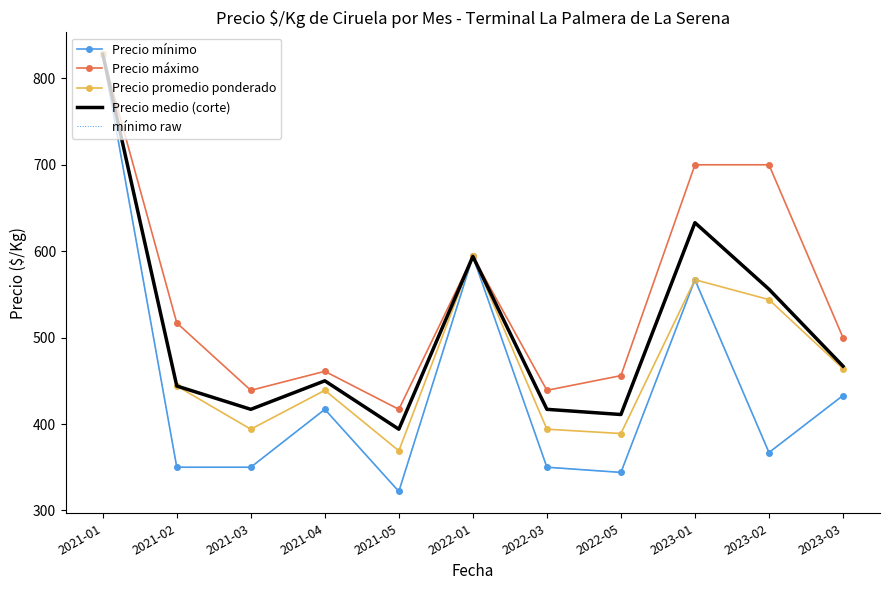

The value of Precio mínimo at 2023-03 is 227. True or false?

False